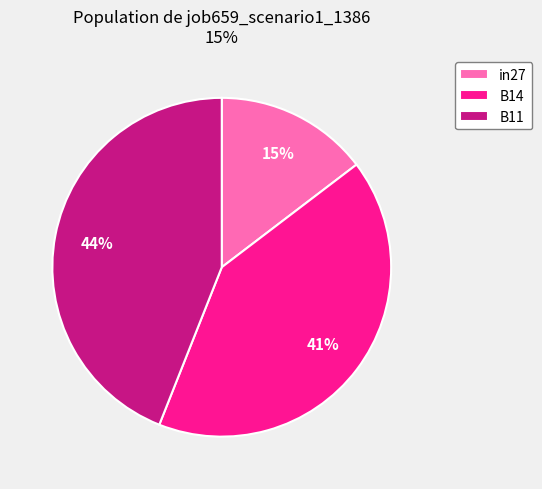

What percentage is the in27 slice, to the nearest percent?

15%